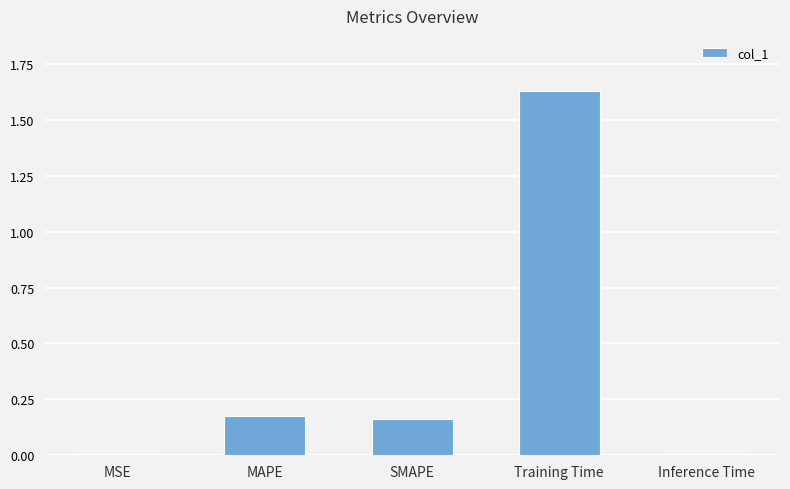

Between Inference Time and MAPE, which is larger?

MAPE